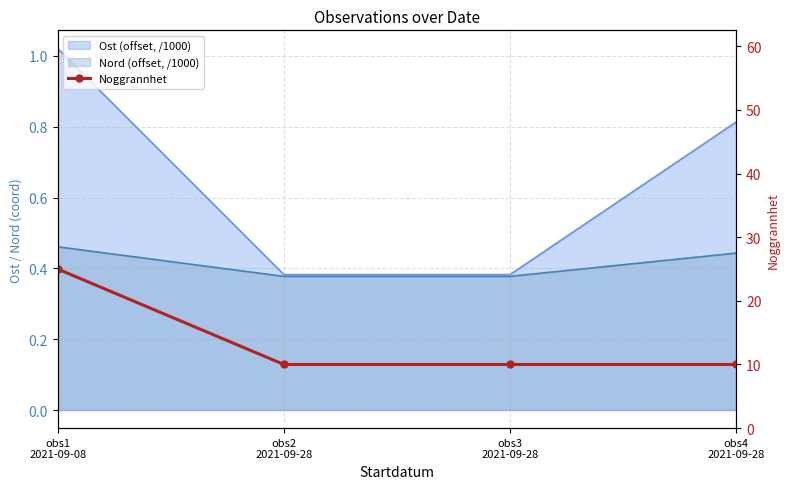

What is the difference between the maximum and second lowest values?

15